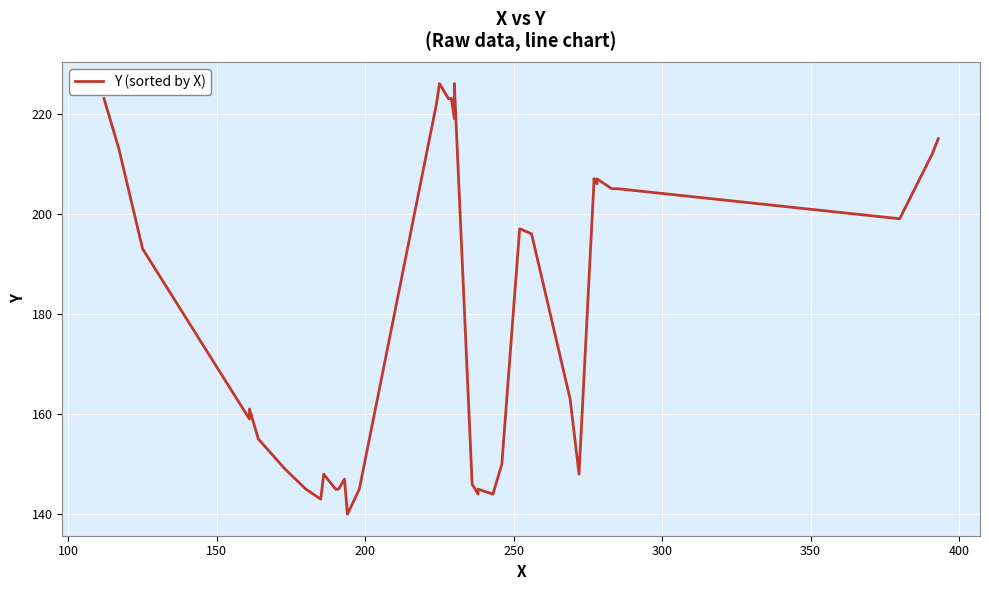

What is the difference between the second highest and minimum values?

86